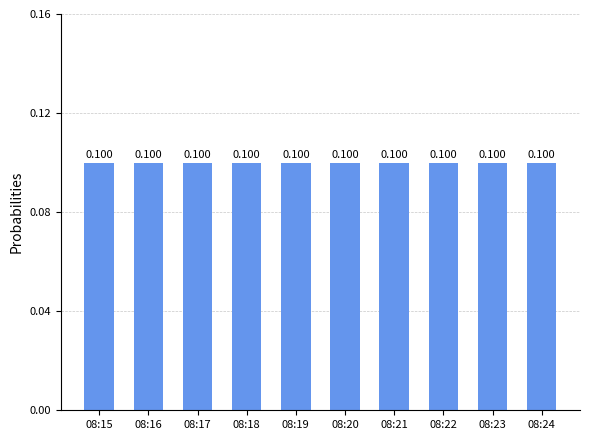

Reading left to right, what are all the values shown in this chart?

0.1	0.1	0.1	0.1	0.1	0.1	0.1	0.1	0.1	0.1